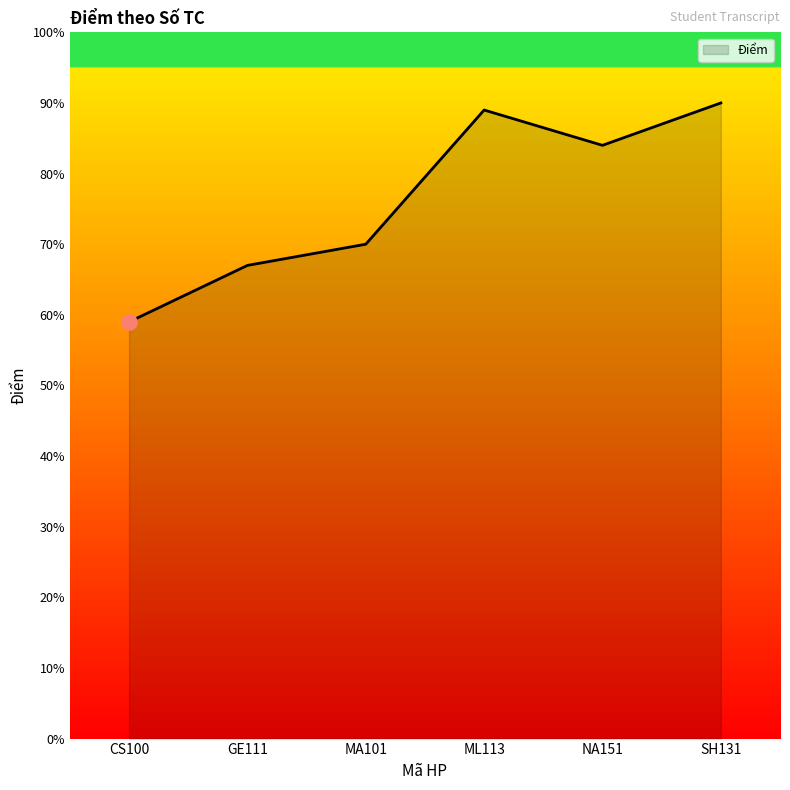

Is this an area chart (filled region under the line)?

Yes